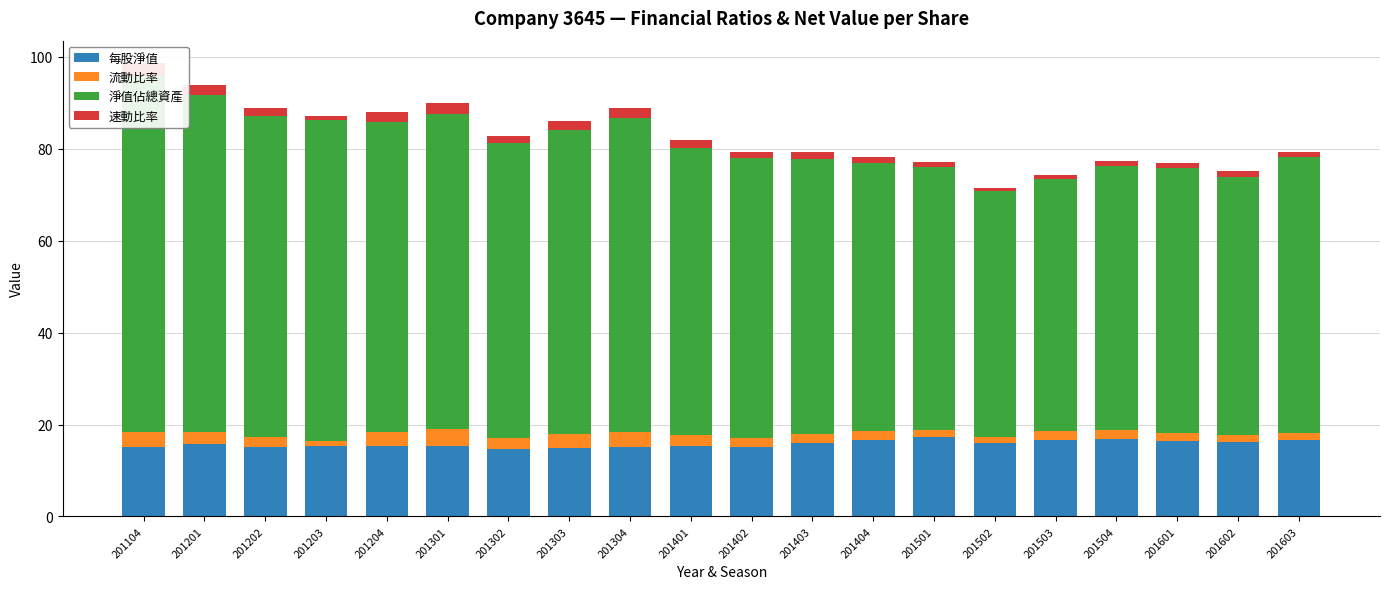

At which category is the sum across all series the highest?

201104